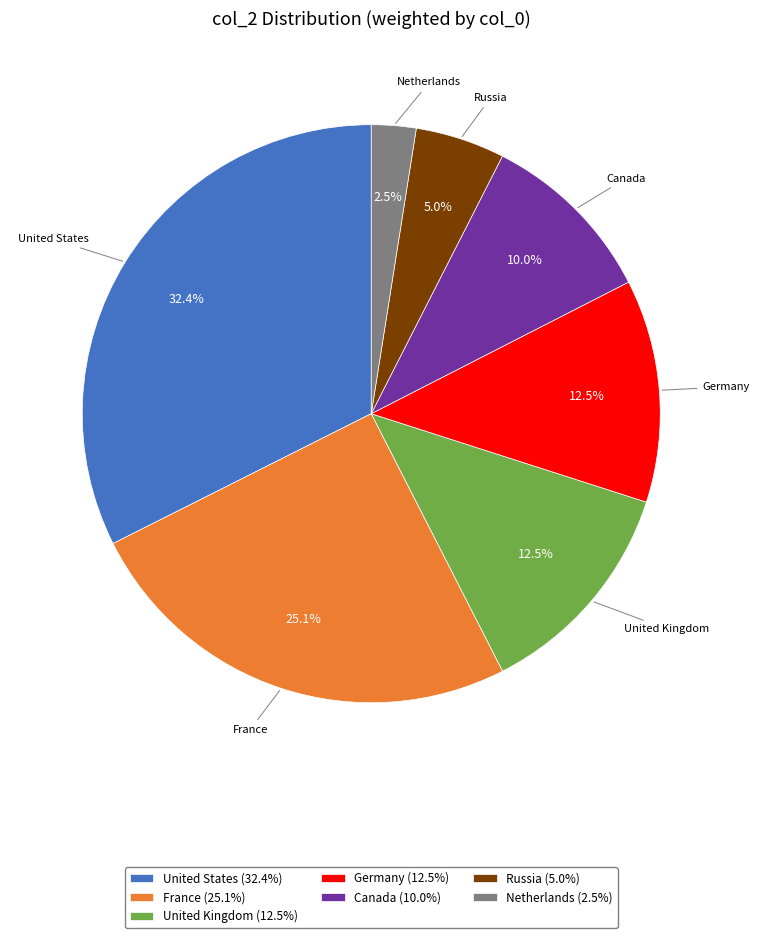

Does any single category account for the majority?

No